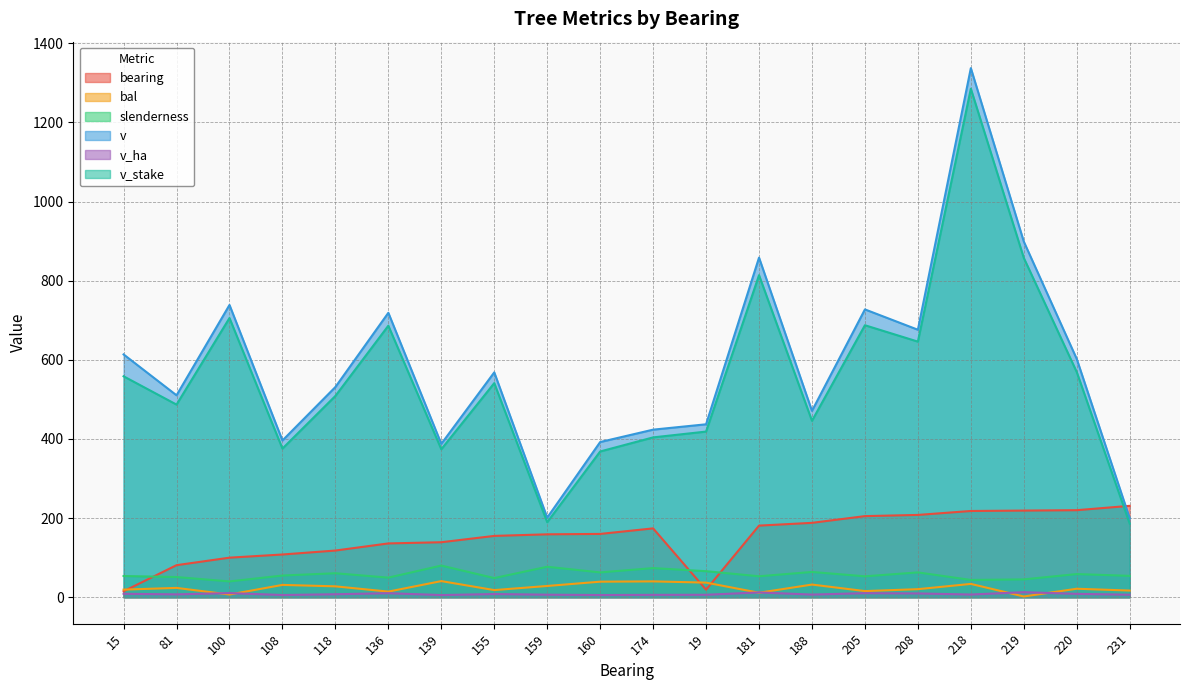

What is the sum of all v values?

11690.5